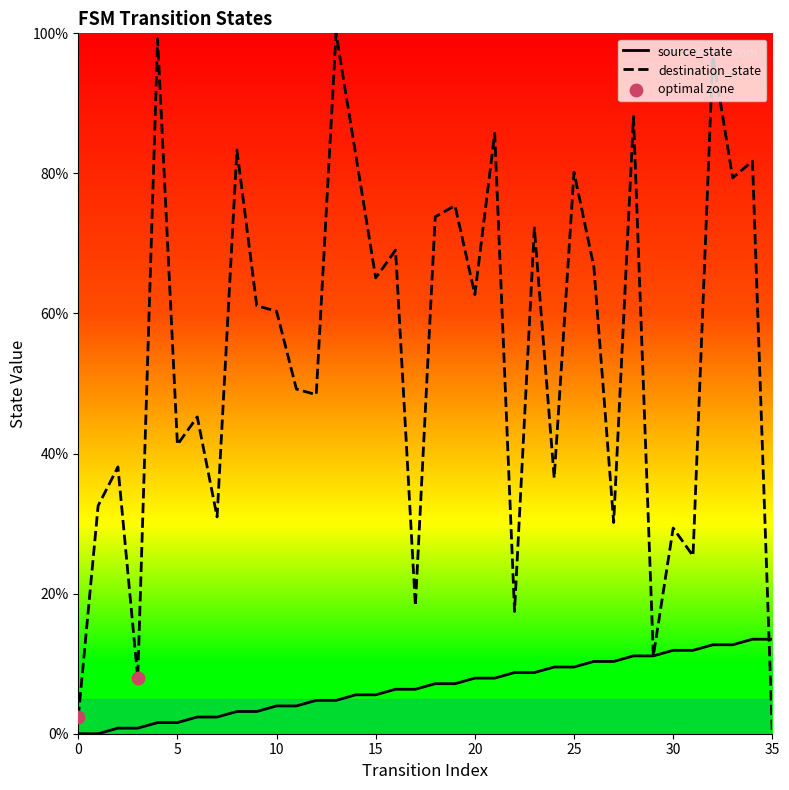

Which series has the largest total across all categories?

destination_state